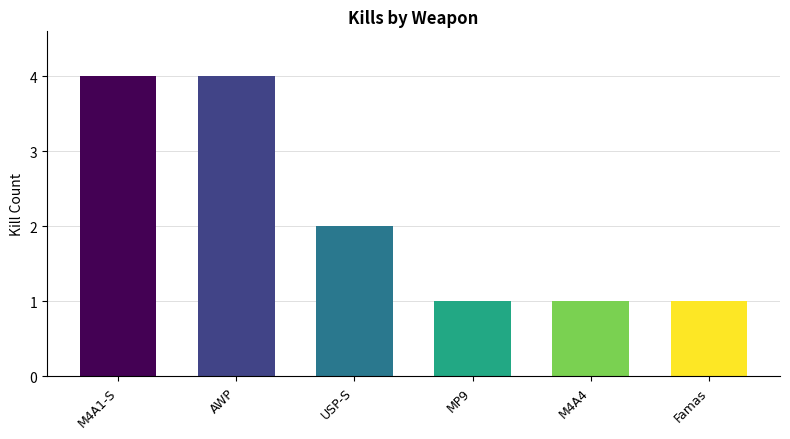

What is the label of the 3rd bar from the left?

USP-S